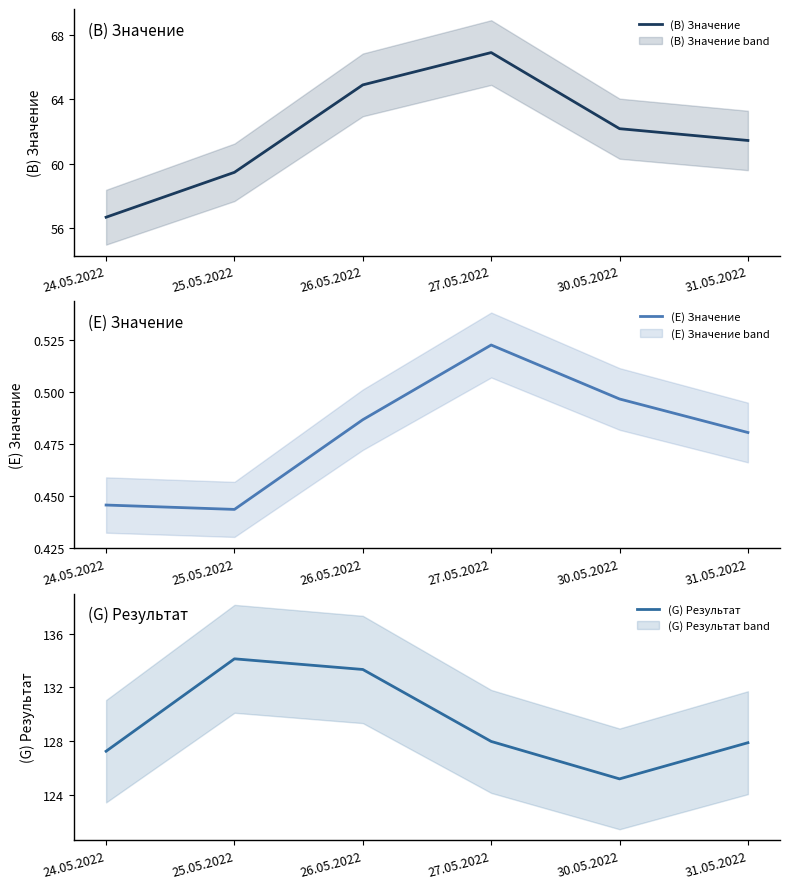

Which series changed the most between 24.05.2022 and 31.05.2022?

(B) Значение